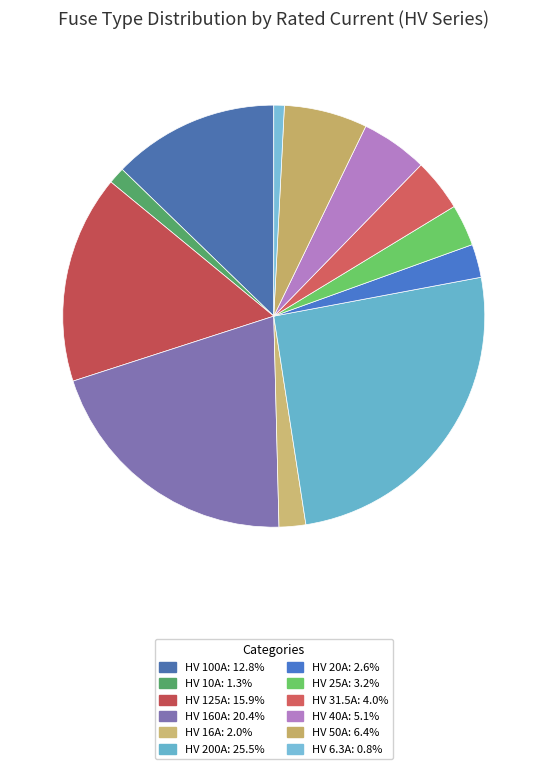

Which category has the biggest portion of the pie?

HV 200A